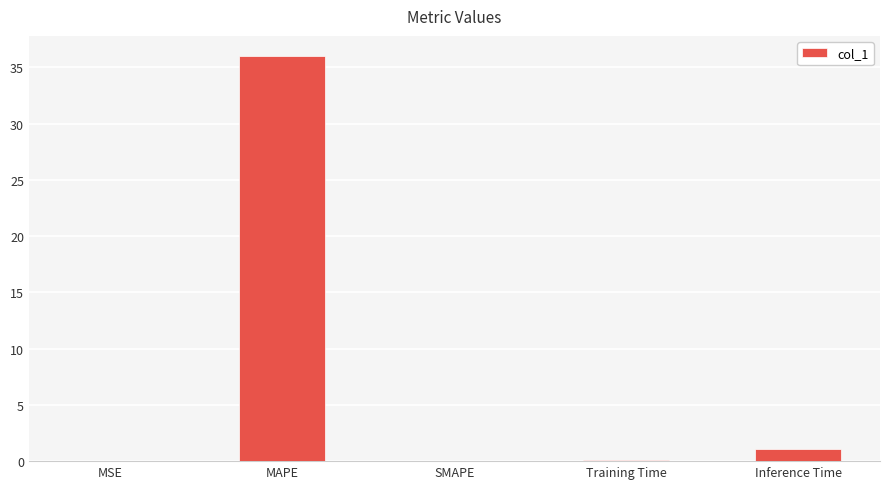

What is the sum of the values at SMAPE and Inference Time?

1.1